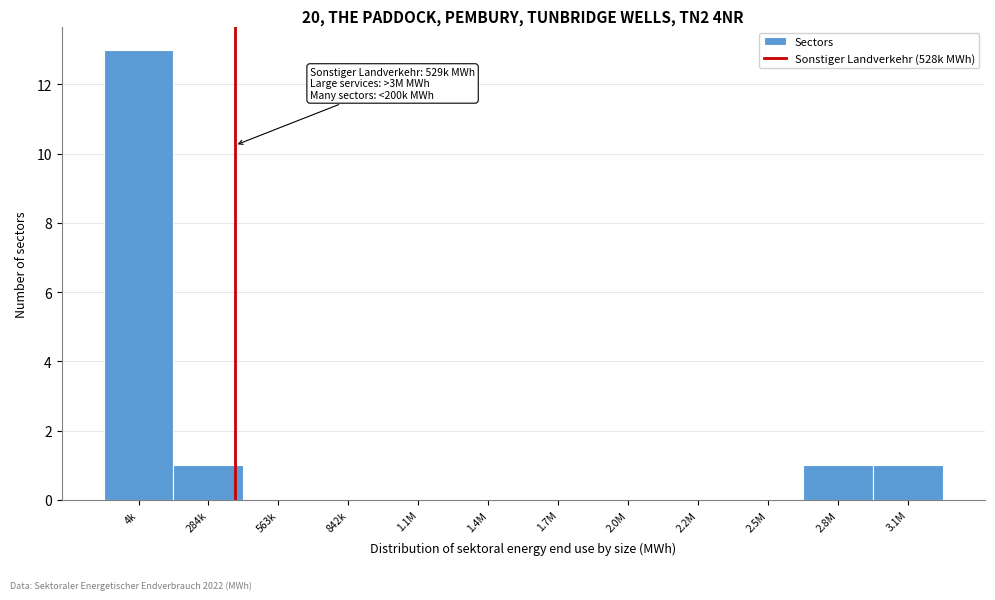

Reading left to right, list all the values displayed in this chart.

4k=13	284k=1	563k=0	842k=0	1.1M=0	1.4M=0	1.7M=0	2.0M=0	2.2M=0	2.5M=0	2.8M=1	3.1M=1